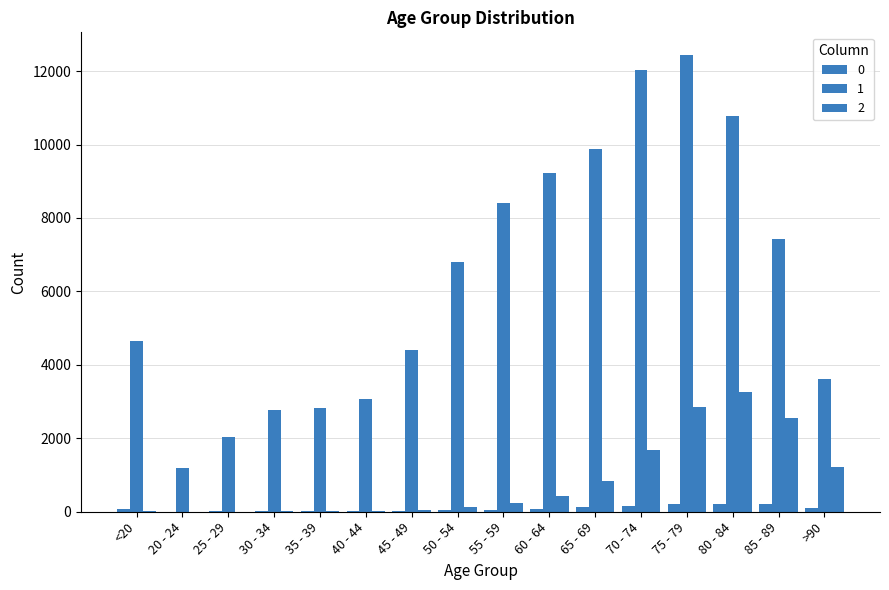

What position from the right is 35 - 39?

12